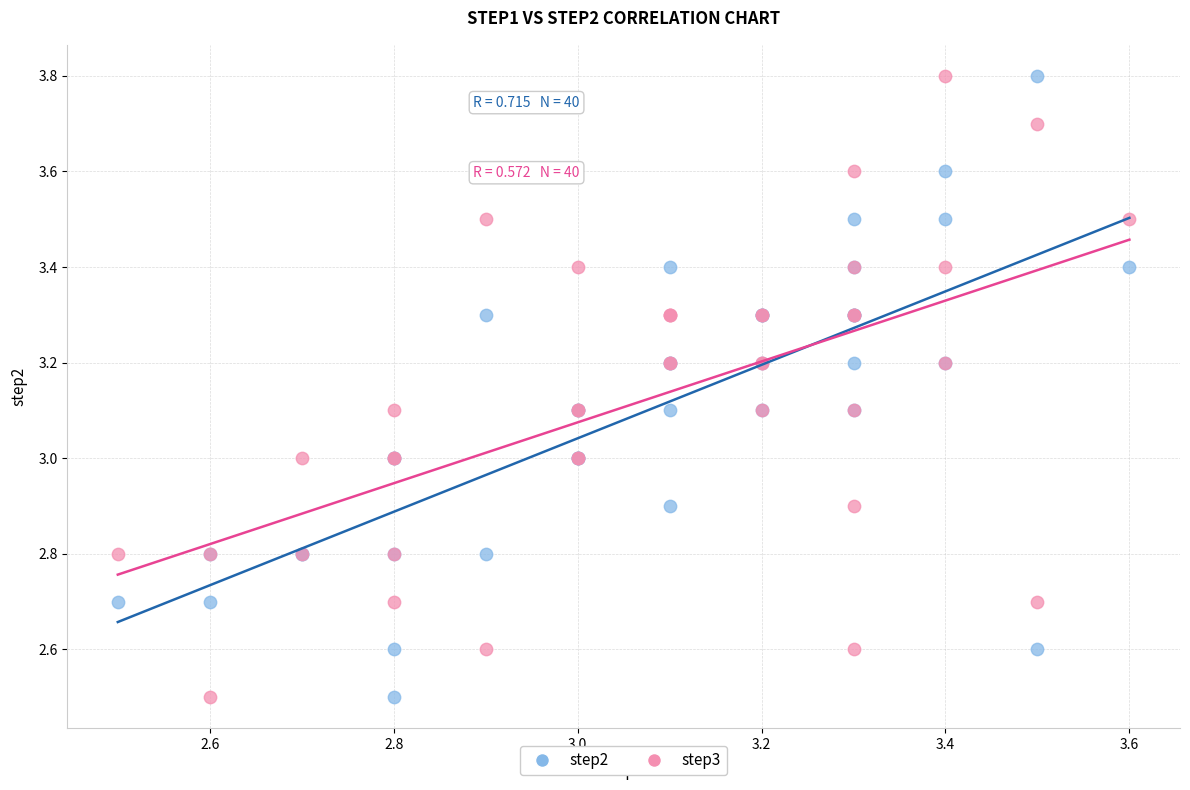

What is the X range (max minus min) for the scatter plot?

1.1